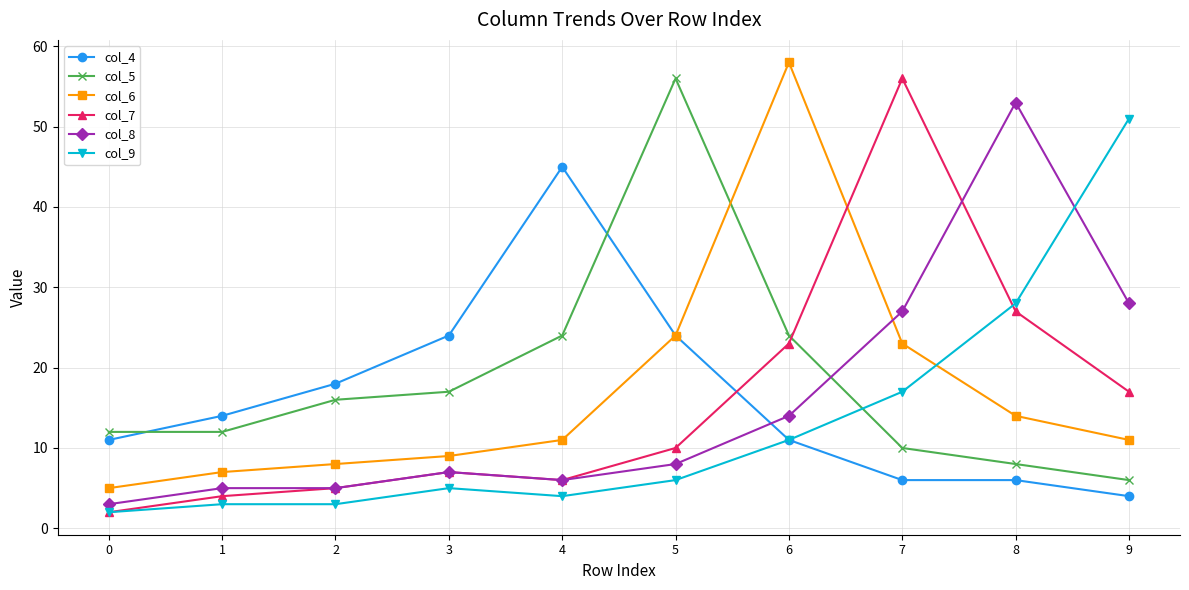

Rank the series at 7 from highest to lowest value.

col_7, col_8, col_6, col_9, col_5, col_4